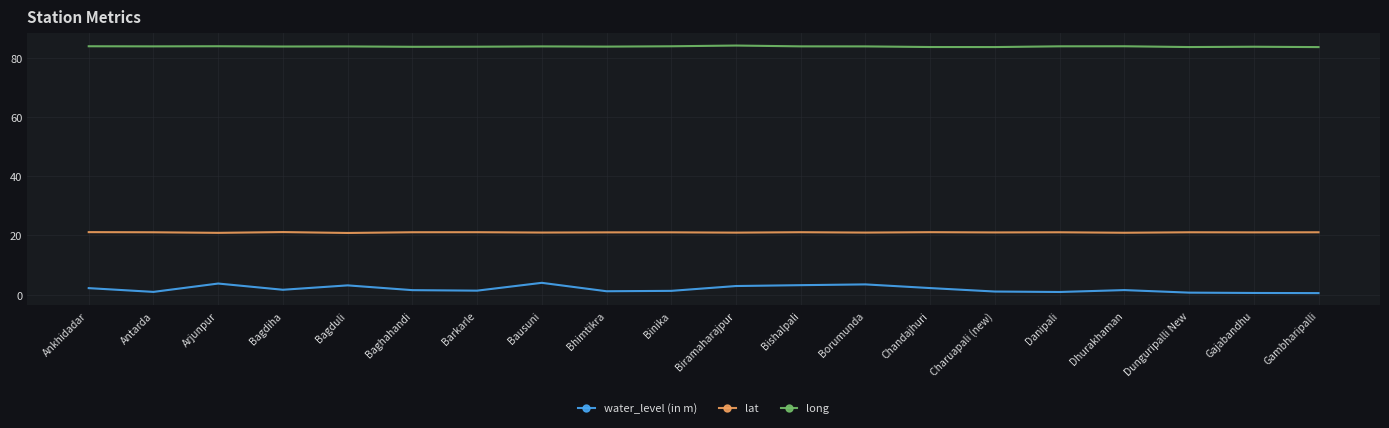

True or false: long has a value of 129.8 at Baghahandi.

False